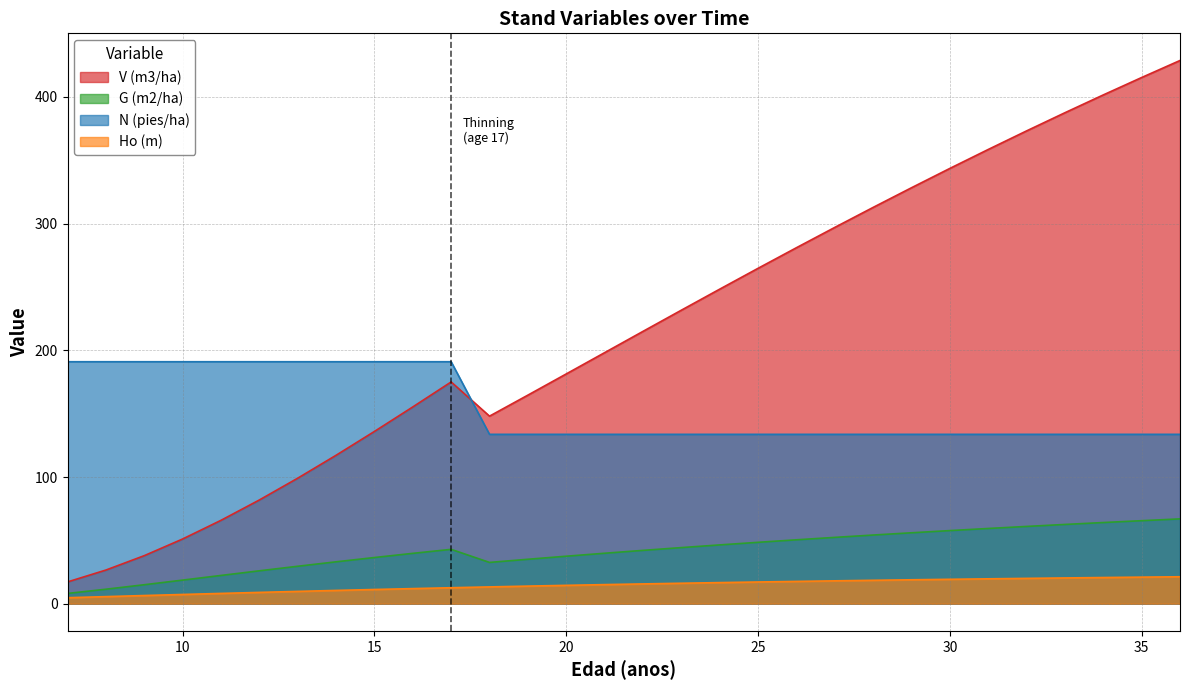

Reading left to right, extract all data points from this chart.

V (m3/ha): 7=17.2	8=26.6	9=37.9	10=51.1	11=65.8	12=81.9	13=99.1	14=117.2	15=136.0	16=155.3	17=175.0	18=148.0	19=164.6	20=181.3	21=198.1	22=214.9	23=231.7	24=248.2	25=264.7	26=280.9	27=297.0	28=312.8	29=328.3	30=343.5	31=358.5	32=373.1	33=387.5	34=401.6	35=415.3	36=428.7
G (m2/ha): 7=8.1	8=11.4	9=15.0	10=18.6	11=22.3	12=26.0	13=29.6	14=33.1	15=36.5	16=39.8	17=42.9	18=32.6	19=35.1	20=37.5	21=39.8	22=42.1	23=44.3	24=46.4	25=48.5	26=50.5	27=52.4	28=54.2	29=56.0	30=57.7	31=59.4	32=61.0	33=62.6	34=64.1	35=65.5	36=67.0
N (pies/ha): 7=191.0	8=191.0	9=191.0	10=191.0	11=191.0	12=191.0	13=191.0	14=191.0	15=191.0	16=191.0	17=191.0	18=133.7	19=133.7	20=133.7	21=133.7	22=133.7	23=133.7	24=133.7	25=133.7	26=133.7	27=133.7	28=133.7	29=133.7	30=133.7	31=133.7	32=133.7	33=133.7	34=133.7	35=133.7	36=133.7
Ho (m): 7=4.8	8=5.6	9=6.5	10=7.3	11=8.1	12=8.9	13=9.7	14=10.5	15=11.2	16=11.9	17=12.6	18=13.3	19=13.9	20=14.5	21=15.1	22=15.6	23=16.2	24=16.7	25=17.2	26=17.6	27=18.1	28=18.5	29=18.9	30=19.3	31=19.7	32=20.0	33=20.4	34=20.7	35=21.0	36=21.3